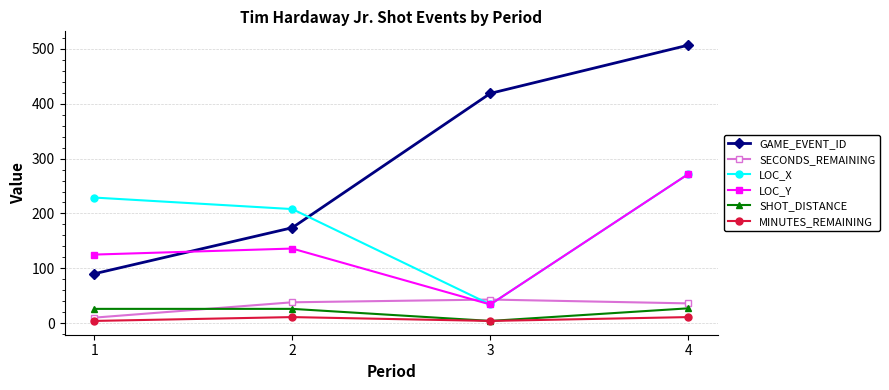

Where do LOC_Y and GAME_EVENT_ID first cross each other?

1 and 2